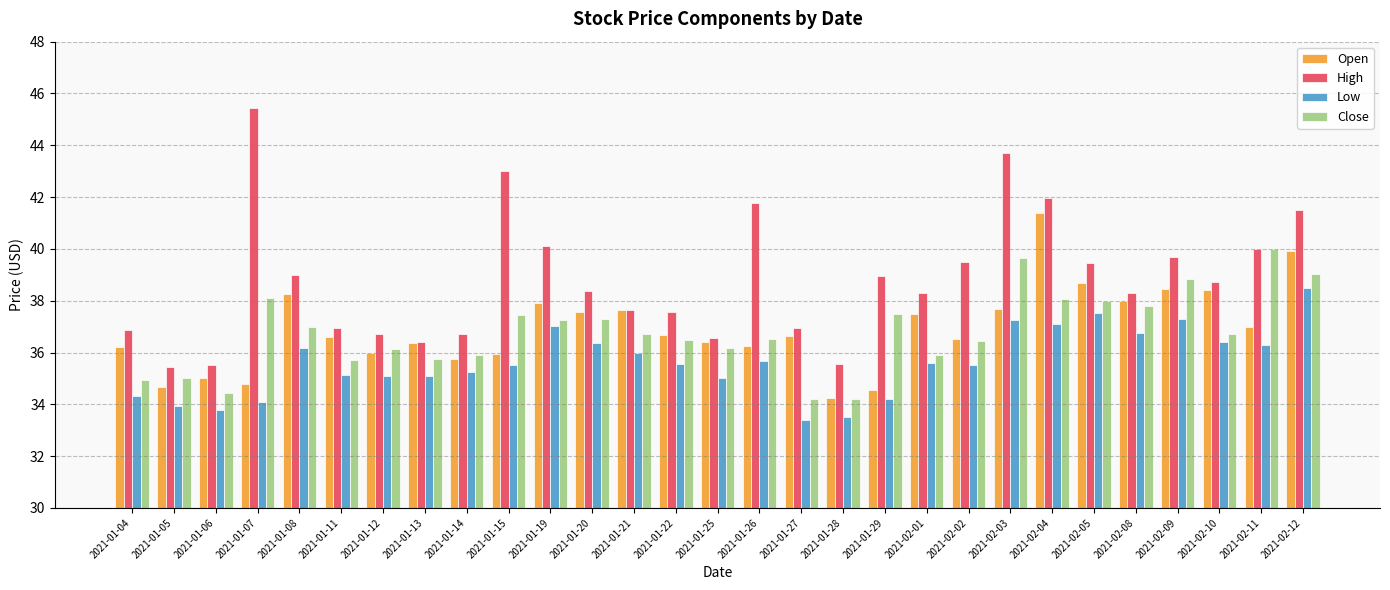

What is the difference between the maximum and minimum values in the Low series?

5.1